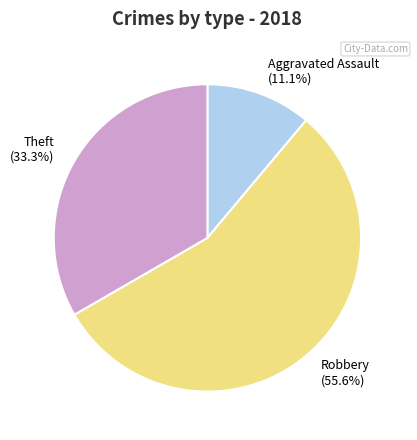

Approximately how many times larger is the value at Theft (33.3%) compared to Aggravated Assault (11.1%)?

3.0